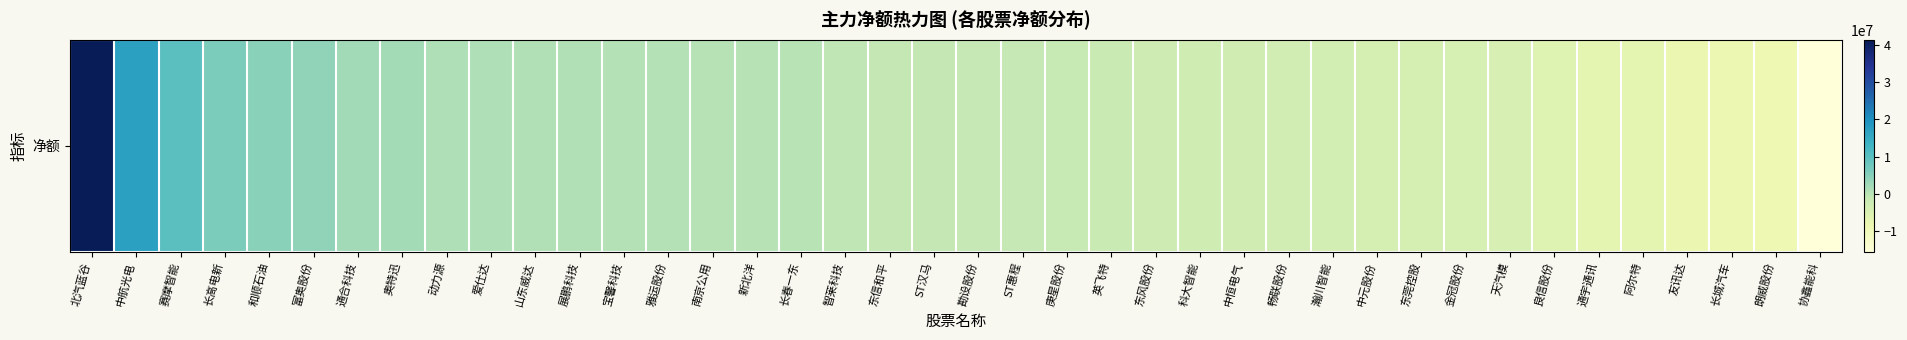

What is the average value?

-180092